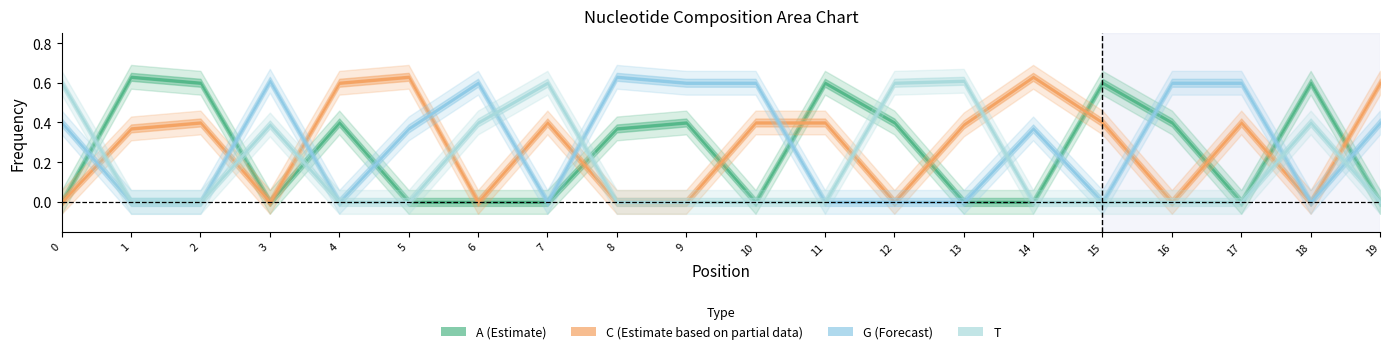

Count the number of categories in the chart.

20